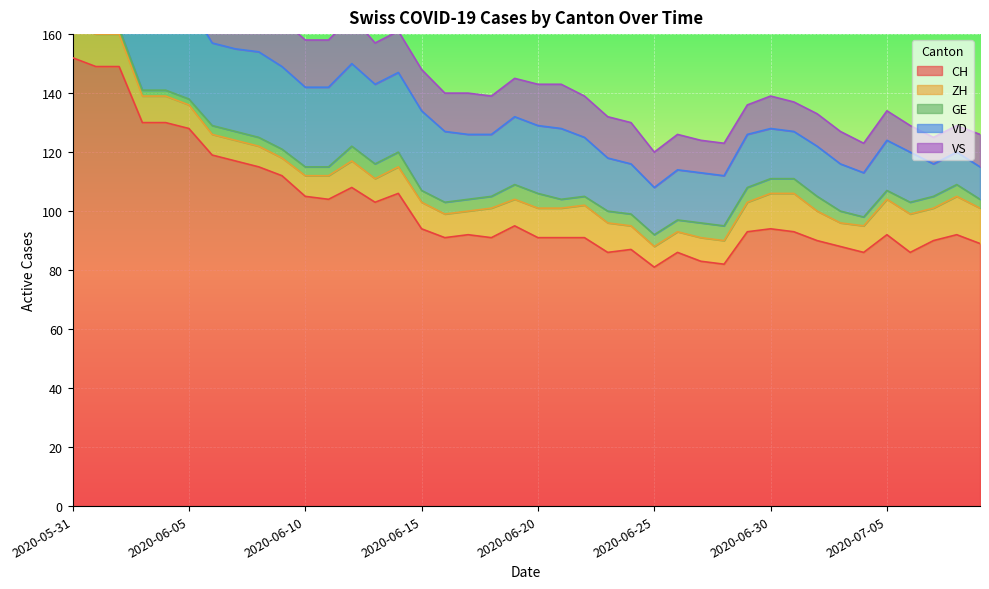

Where does the VD series first go above 23?

2020-05-31